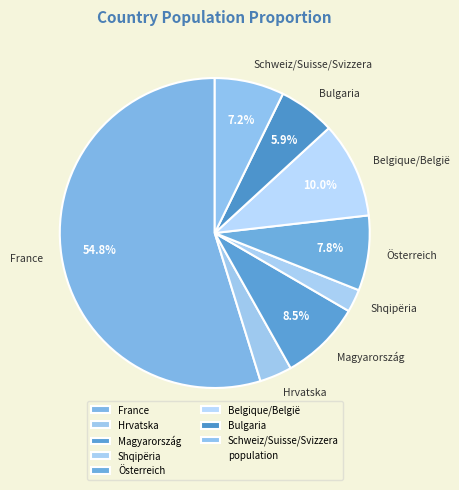

To the nearest percent, what portion does Schweiz/Suisse/Svizzera represent?

7%